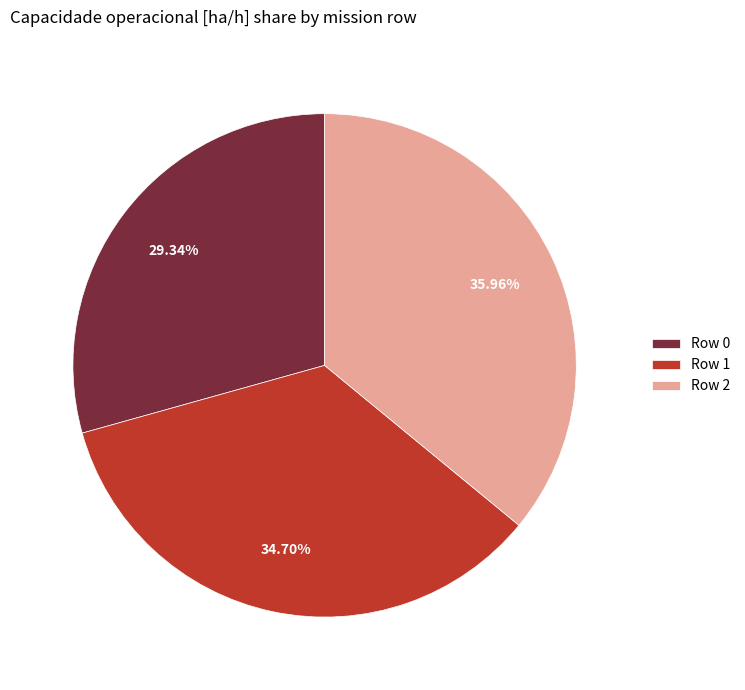

What is the smallest slice in the pie chart?

Row 0